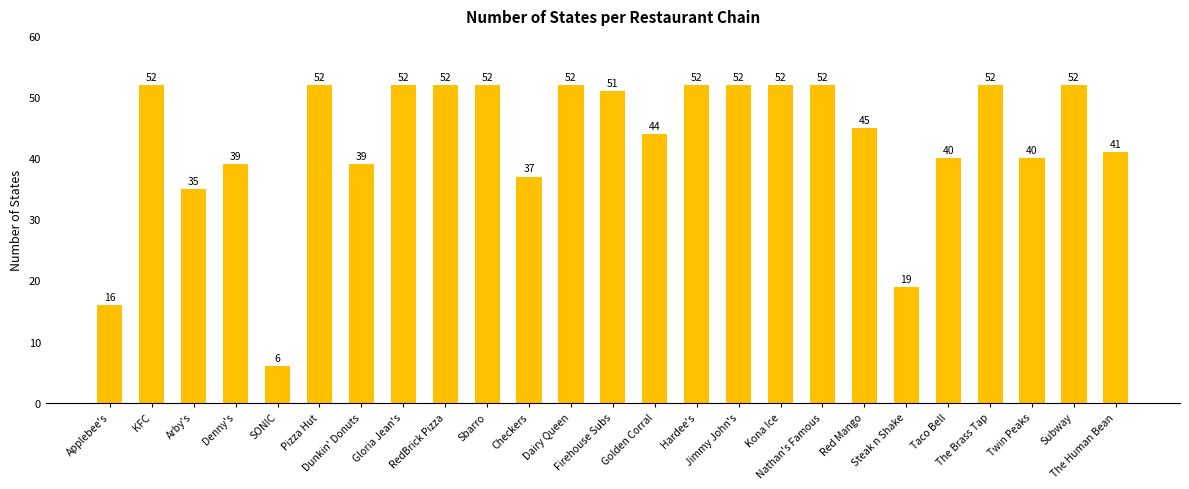

What is the sum of the values at SONIC and RedBrick Pizza?

58